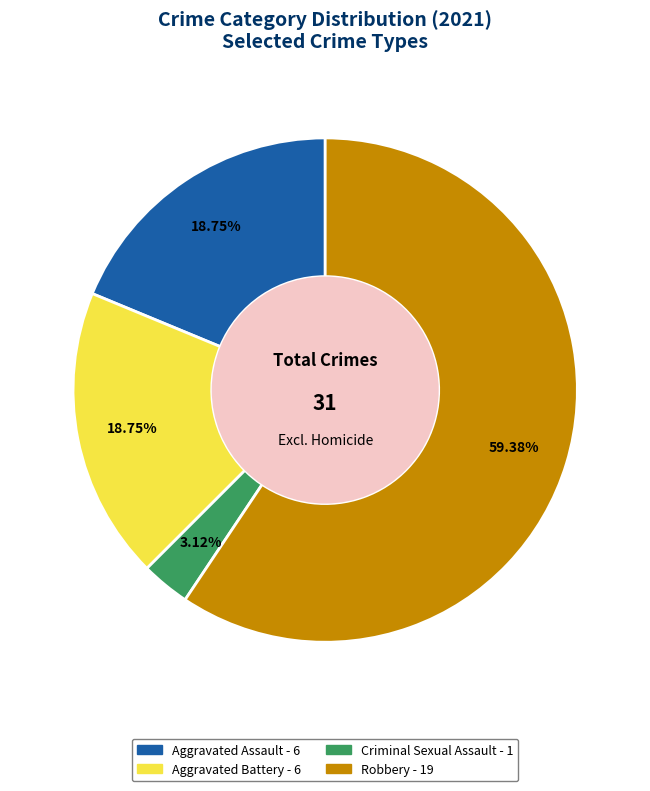

To the nearest percent, what percentage of the pie is Aggravated Battery?

19%